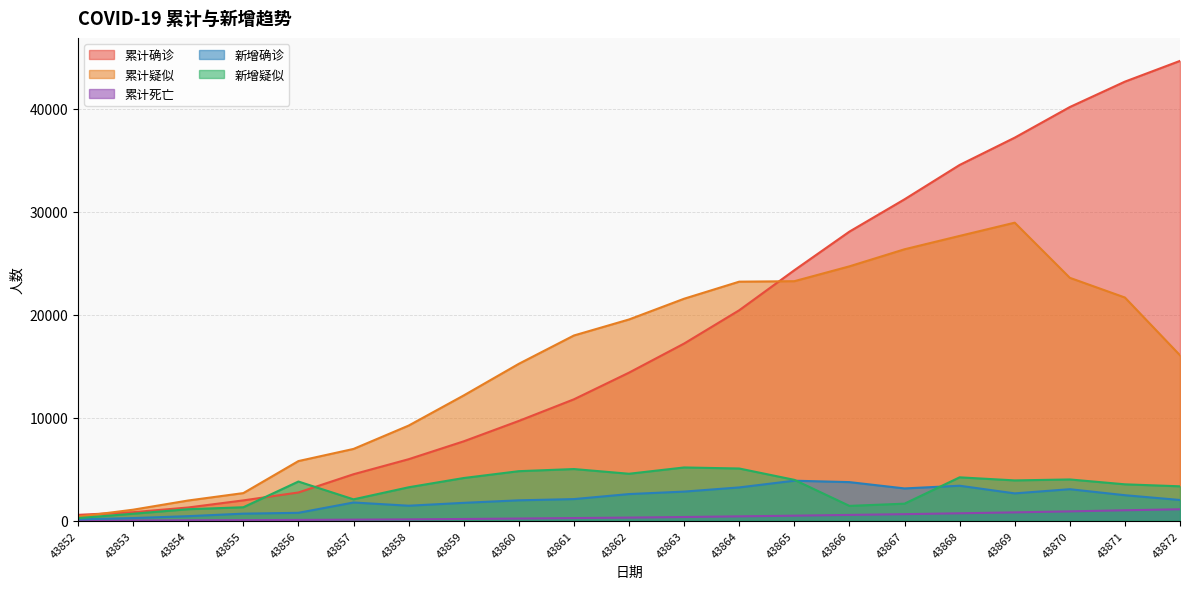

Which has a higher value, 43858 or 43852?

43858